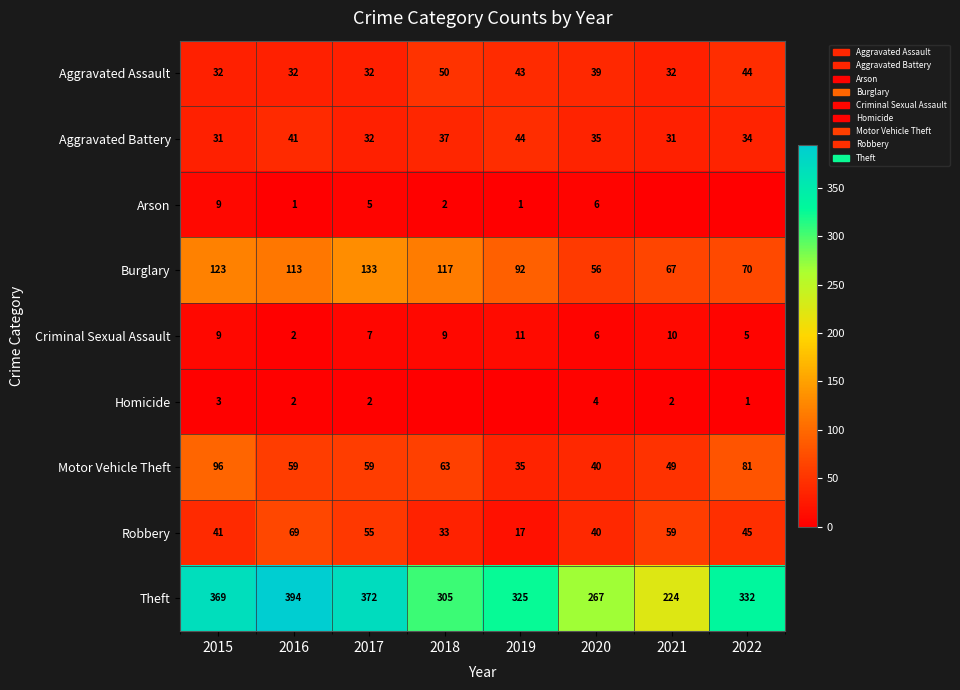

What is the difference between the second highest and minimum values in the Aggravated Battery series?

10